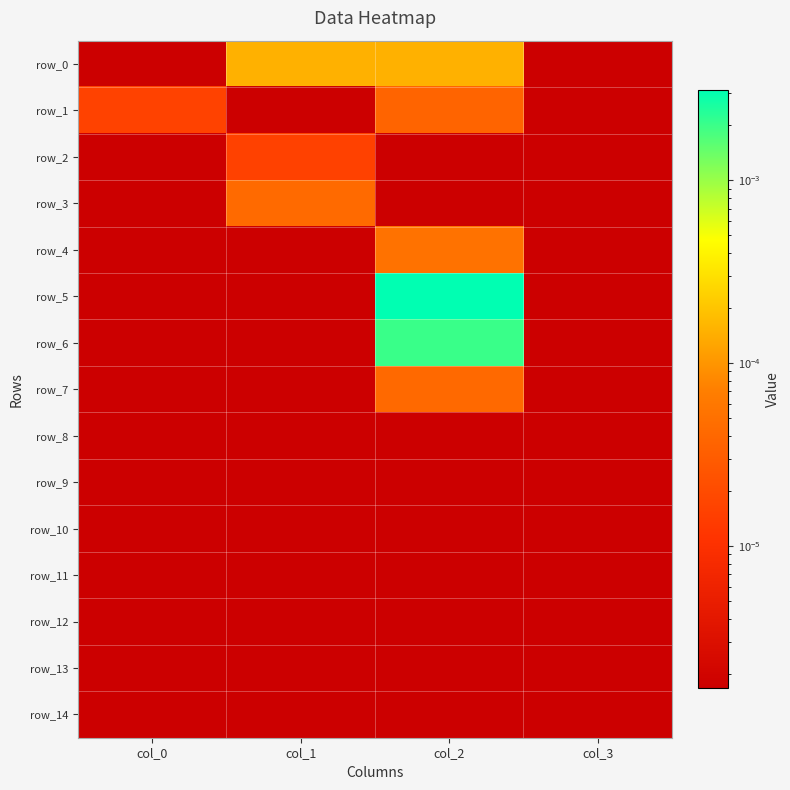

Is the value of row_12 at col_2 greater than the value of row_0 at col_0?

No